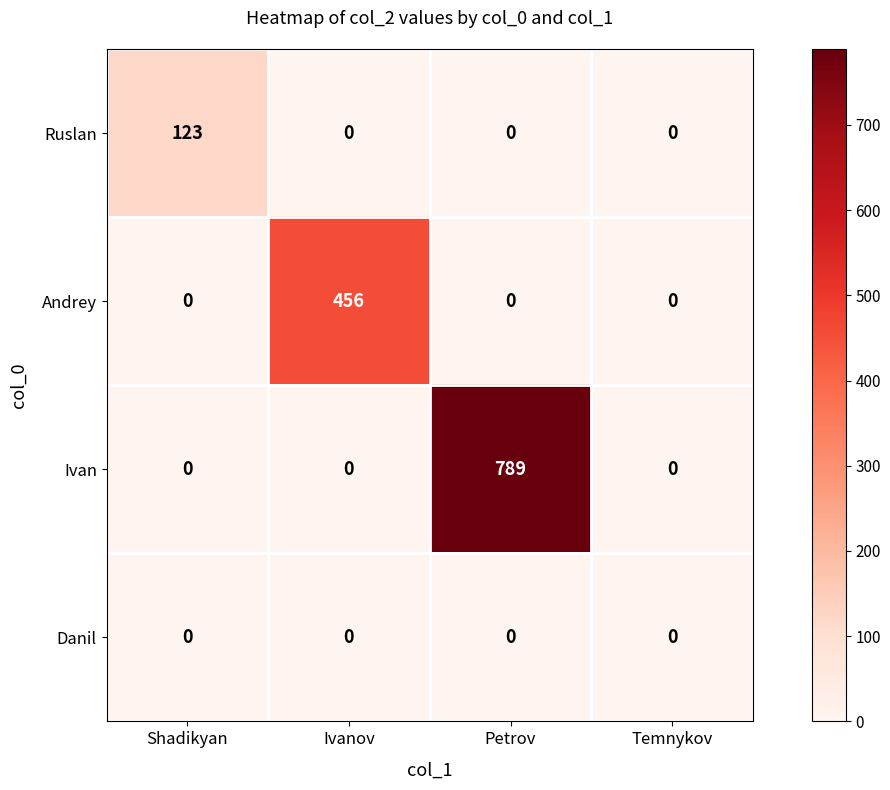

Rank the series by their average value, from lowest to highest.

Danil, Ruslan, Andrey, Ivan